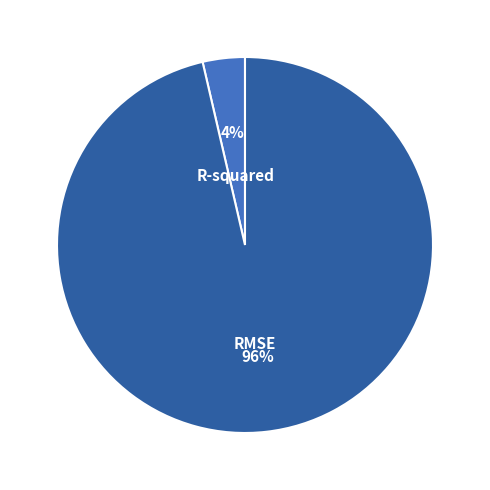

Count the number of slices in the pie.

2